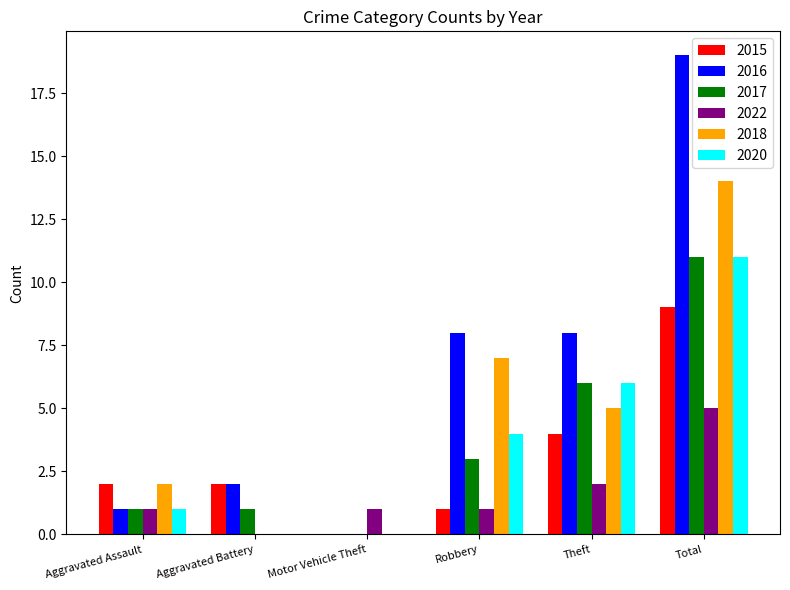

How many groups of bars are there?

6